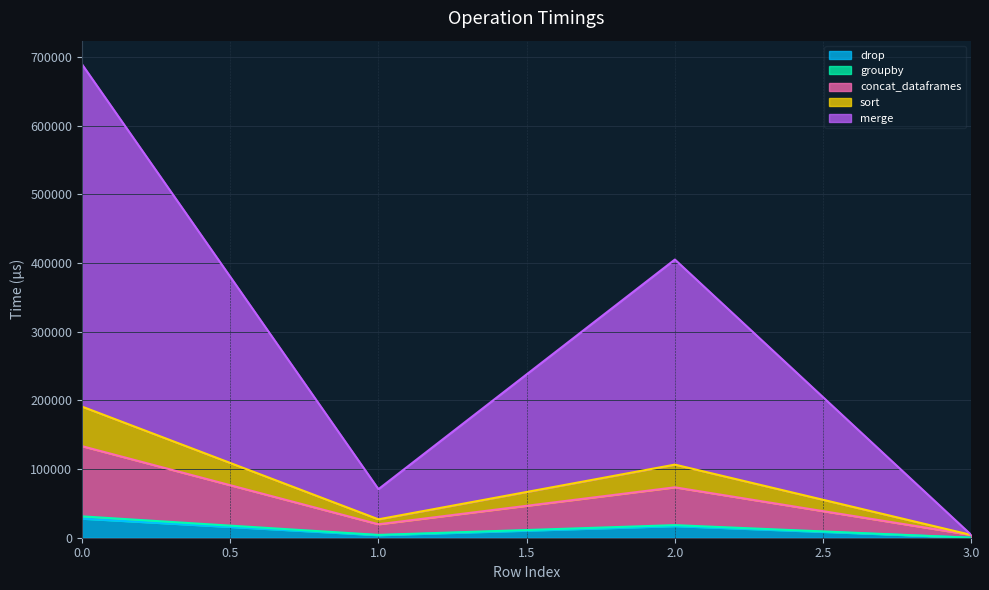

The value of drop at 2.0 is 16949.4. True or false?

True